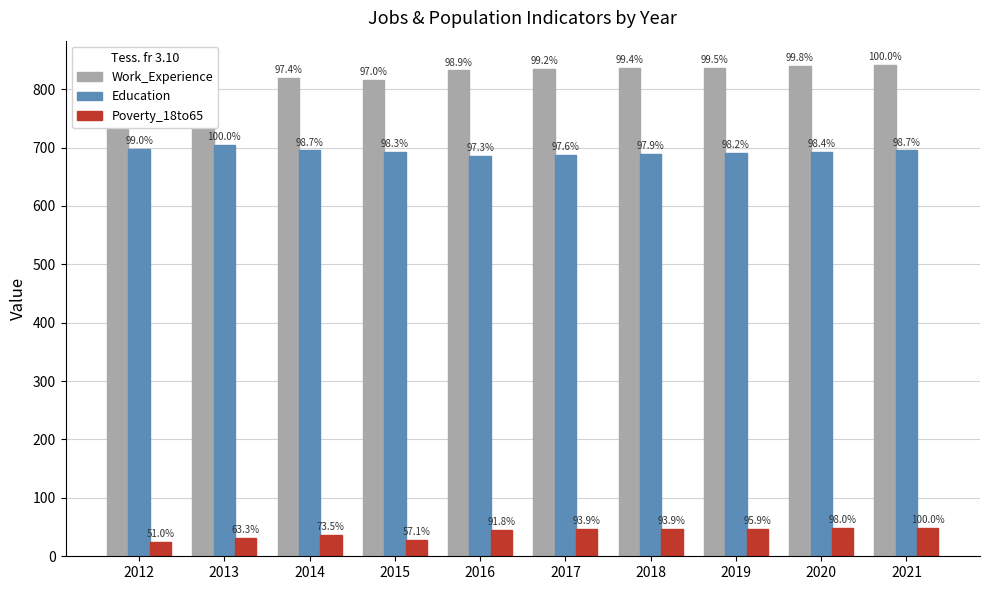

What is the difference between the highest and lowest values at 2013?

781